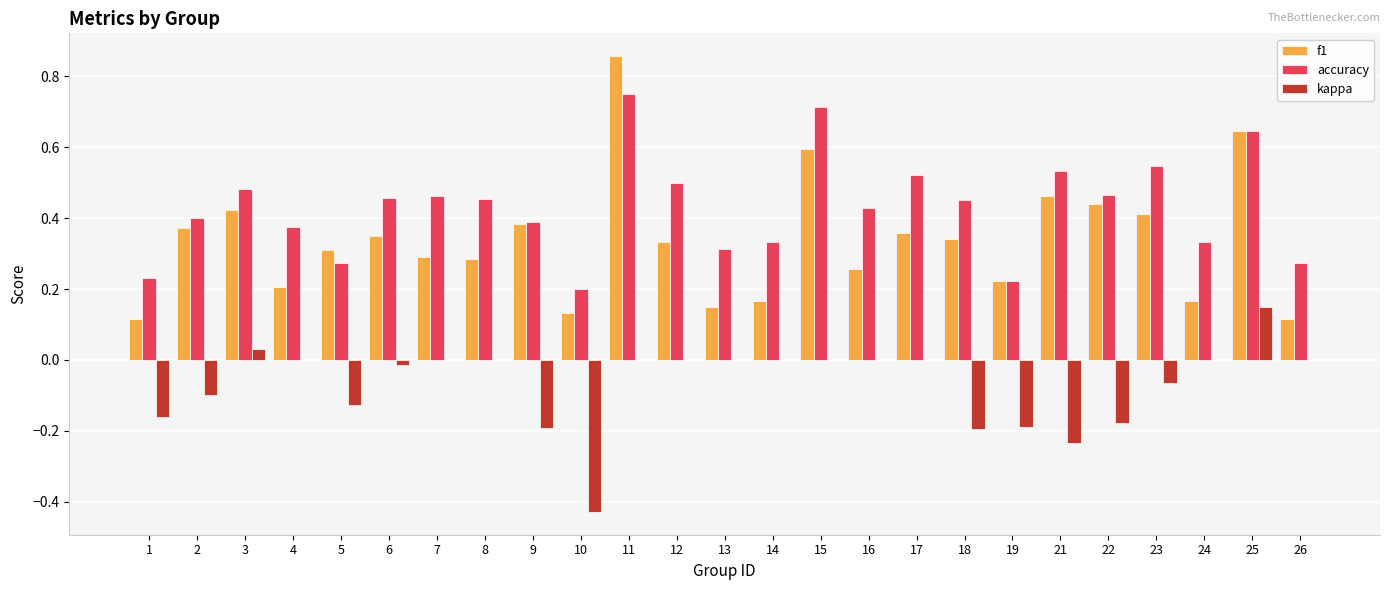

What is the sum of all kappa values?

-1.7